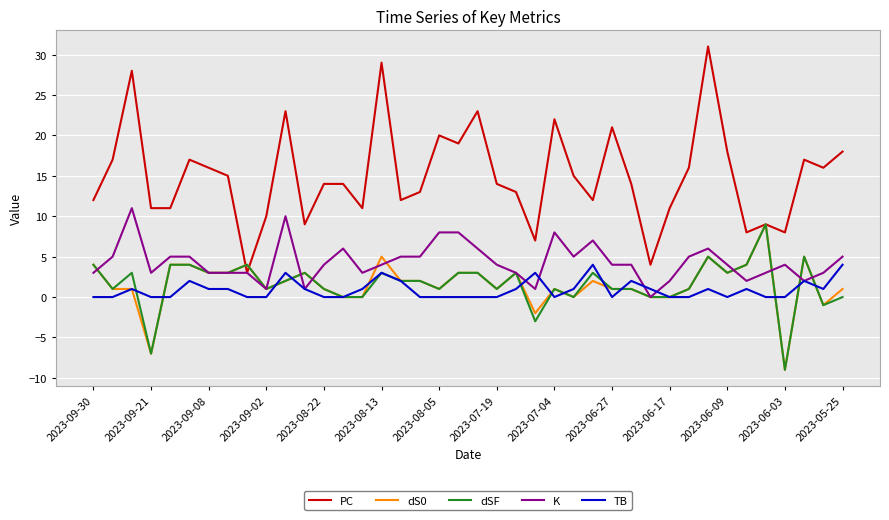

How many lines are shown in the chart?

5